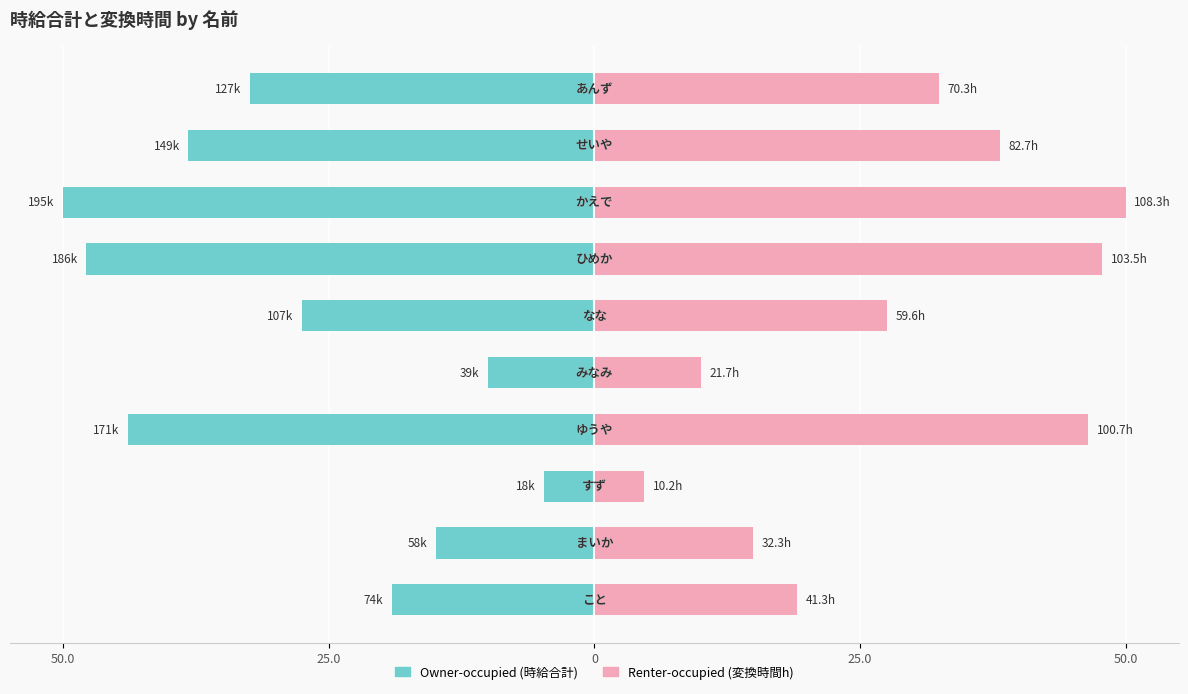

What is the average value of the Owner-occupied series?

-28.9